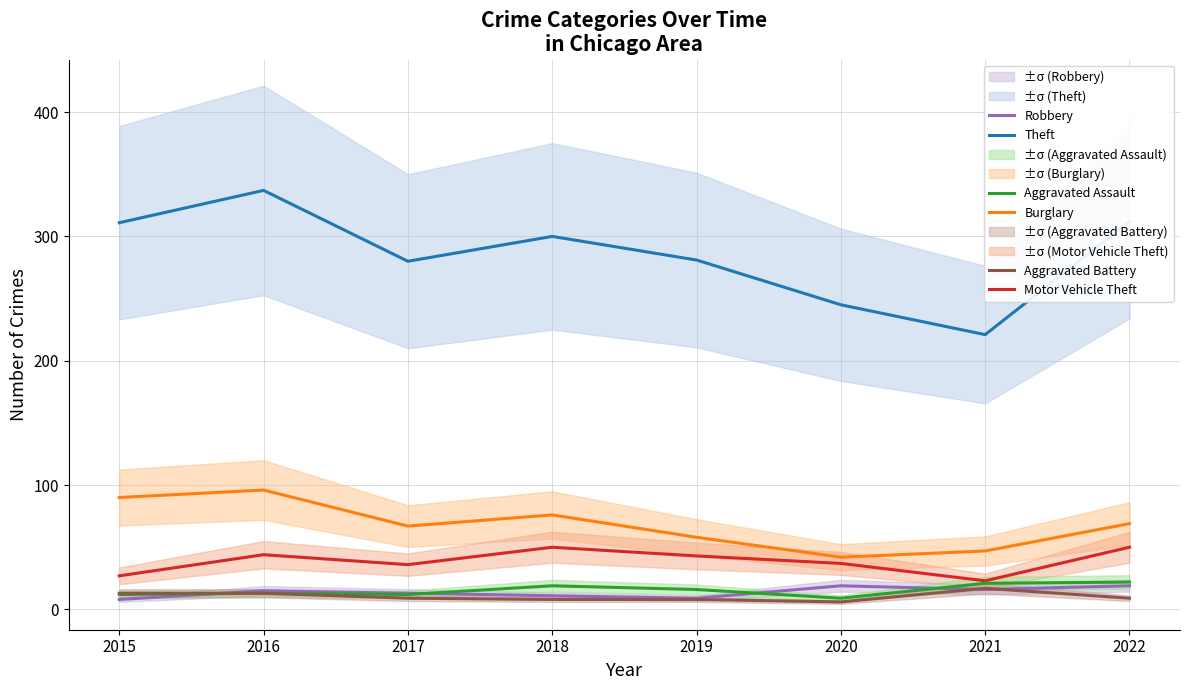

What is the difference between the Robbery values at 2016 and 2019?

6